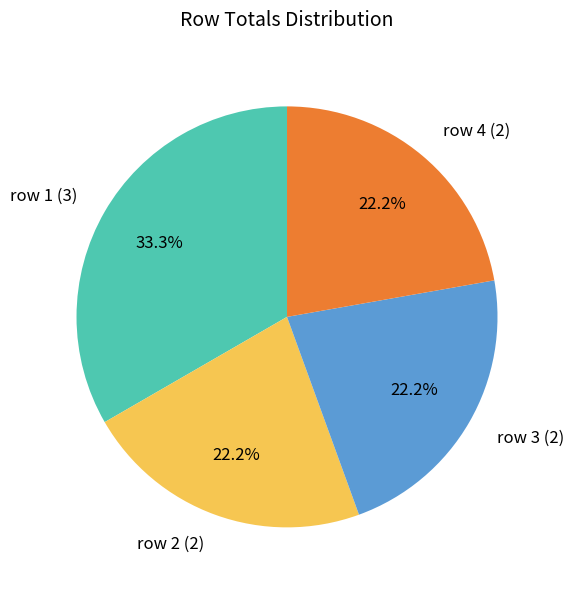

Does row 3 (2) account for over 50% of the chart?

No